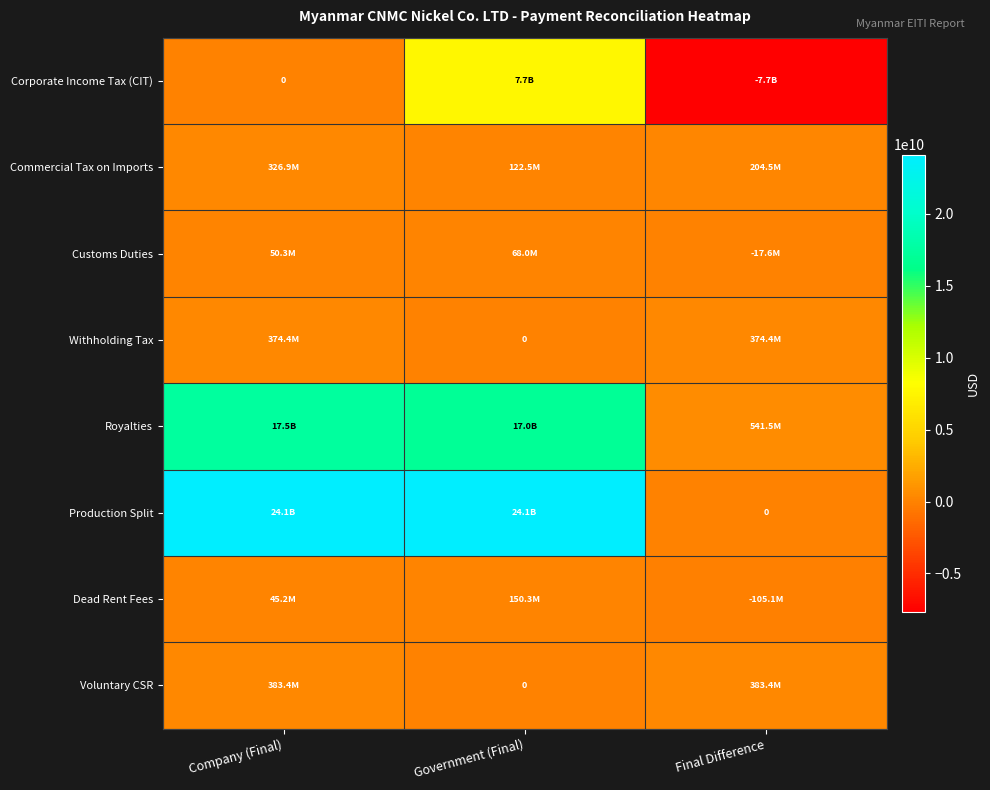

What is the sum of all Royalties values?

35004061799.0